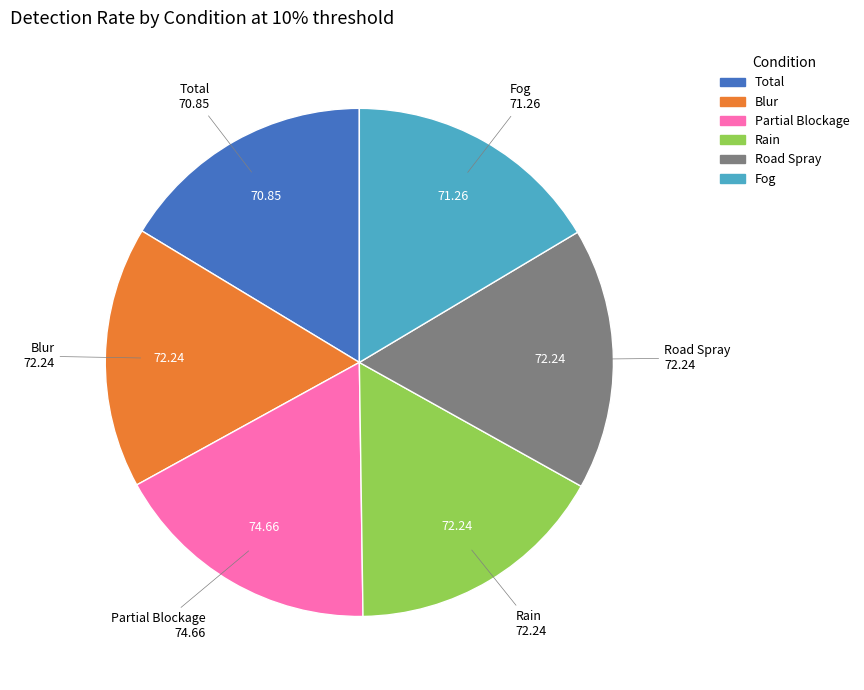

Combined, do Fog and Total account for over 50%?

No